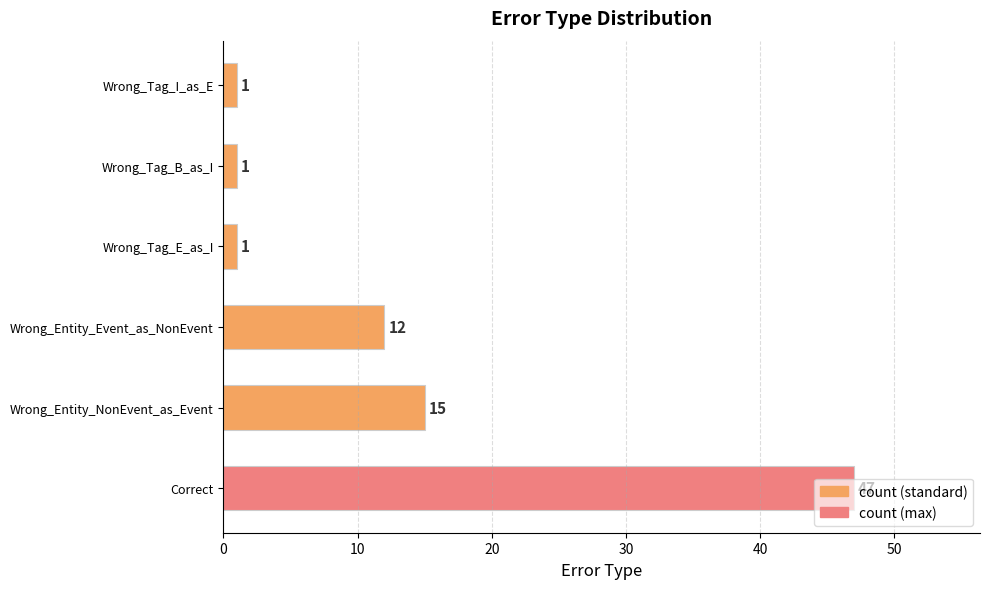

Approximately how many times larger is the value at Wrong_Tag_I_as_E compared to Wrong_Tag_E_as_I?

1.0